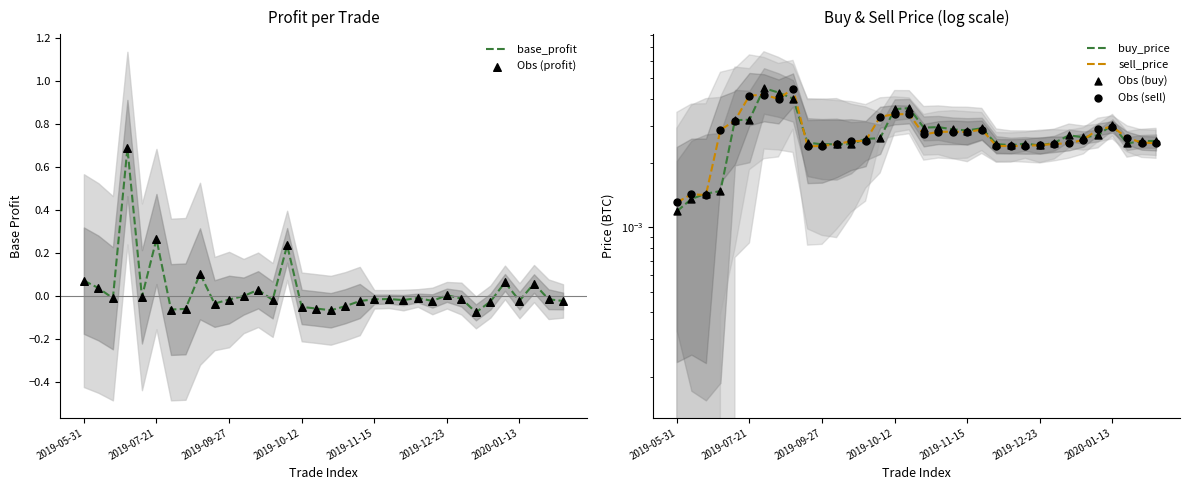

At how many categories does at least one series exceed 0?

34